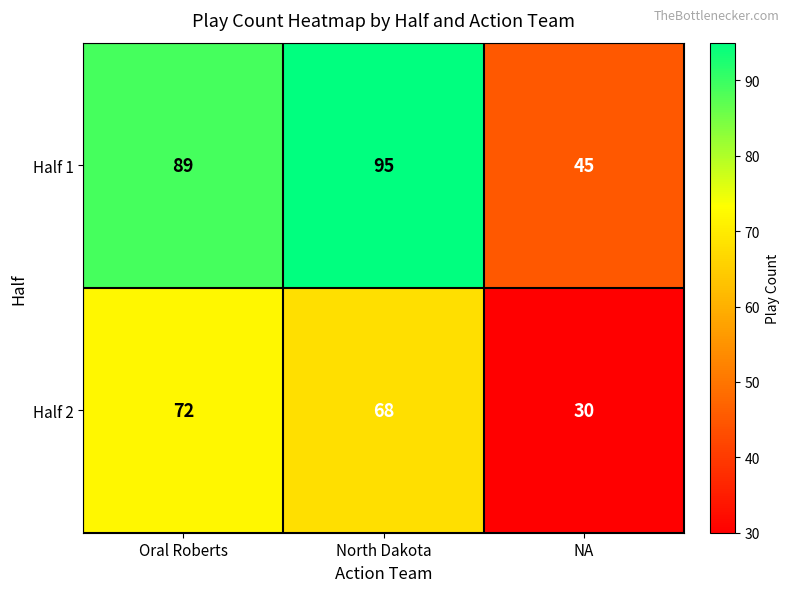

Read the Half 2 value at NA.

30